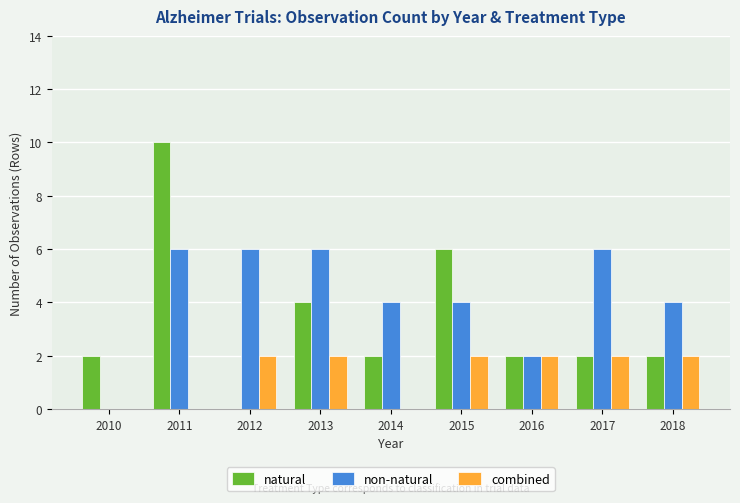

What is the approximate value of non-natural at 2014?

4